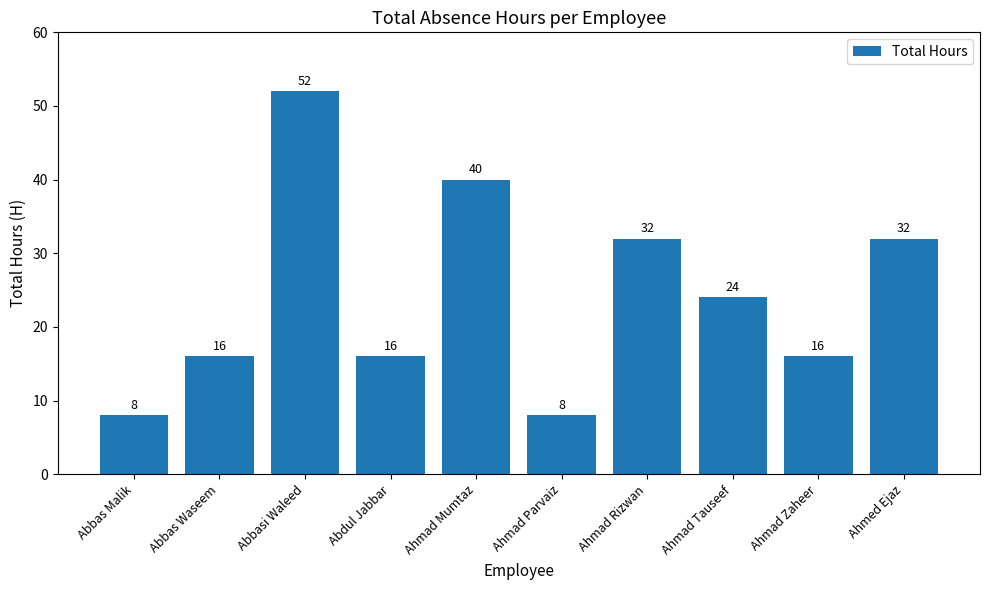

What is the difference between the values at Abbasi Waleed and Ahmad Rizwan?

20